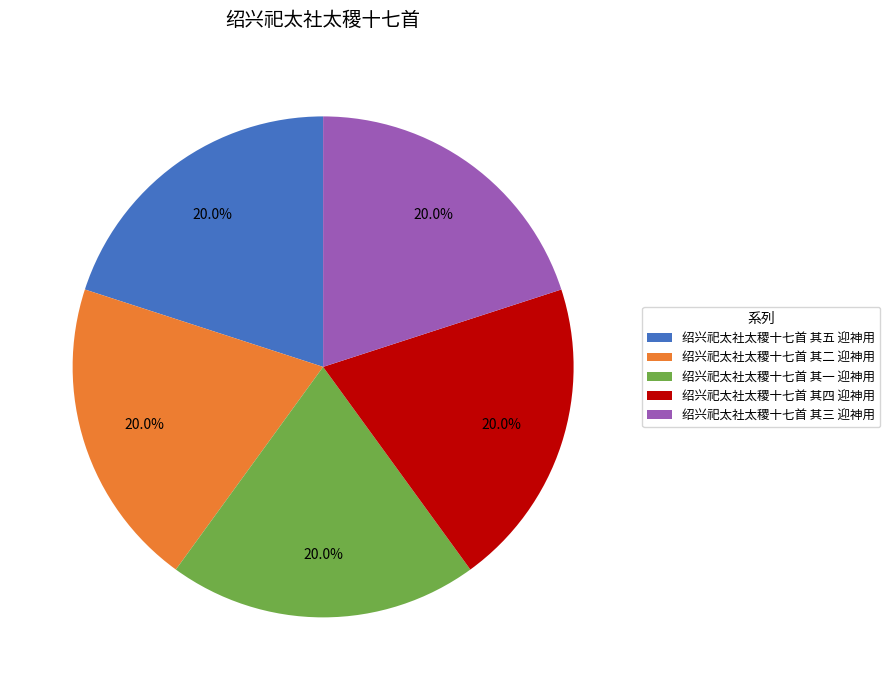

What is the ratio of the value at 绍兴祀太社太稷十七首 其二 迎神用 to the value at 绍兴祀太社太稷十七首 其一 迎神用?

1.0